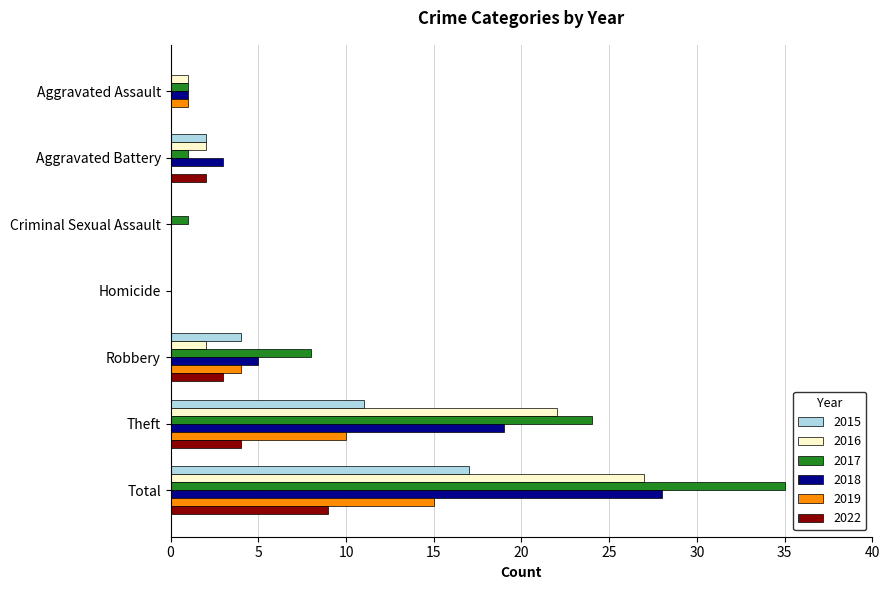

Which series has the largest total across all categories?

2017